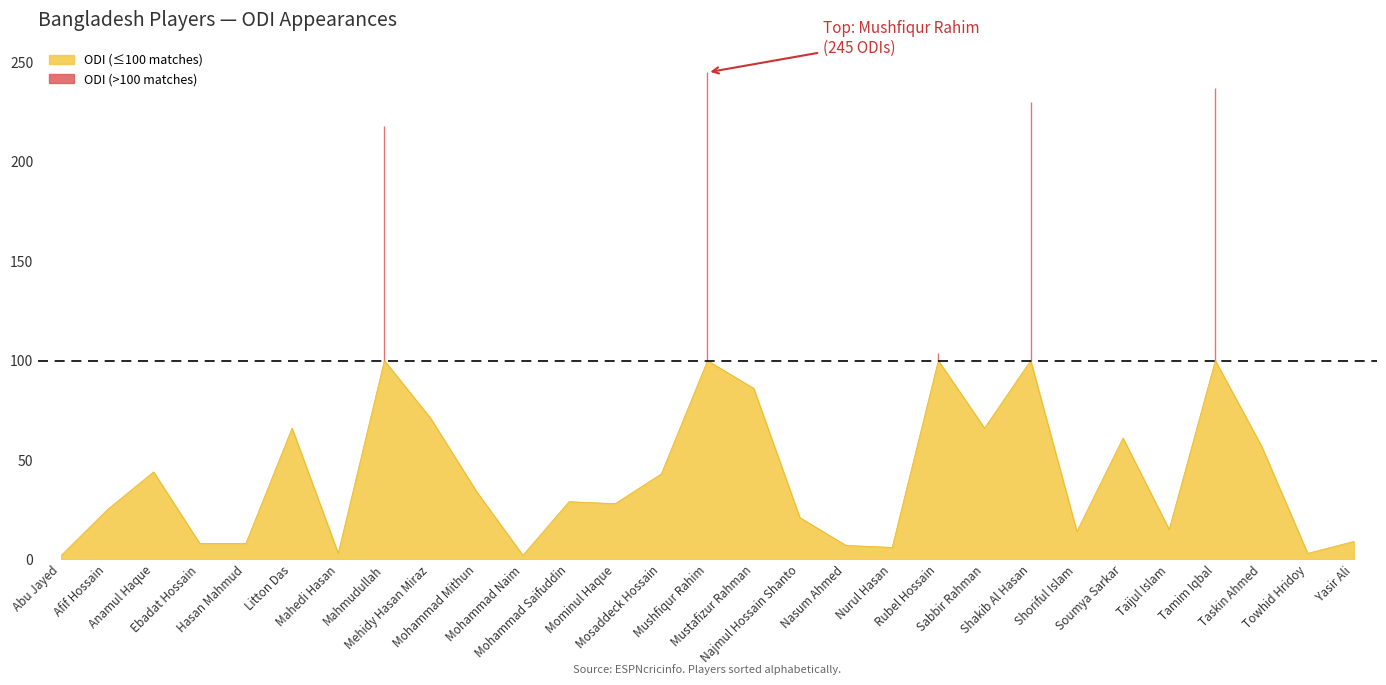

What is the smallest value displayed?

2